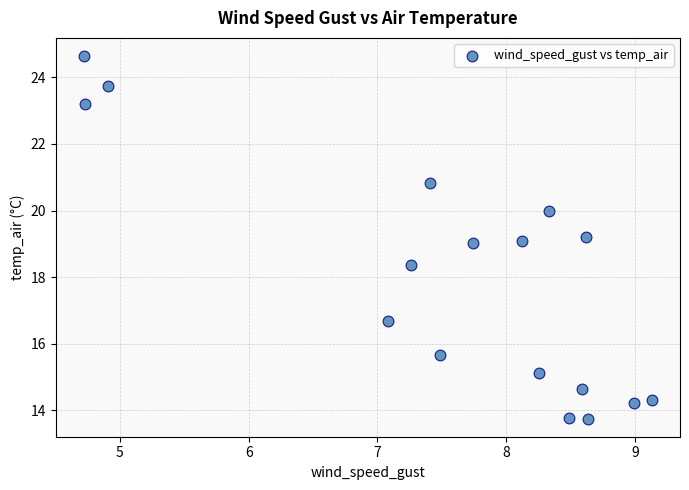

What is the range of Y values (max minus min)?

10.9